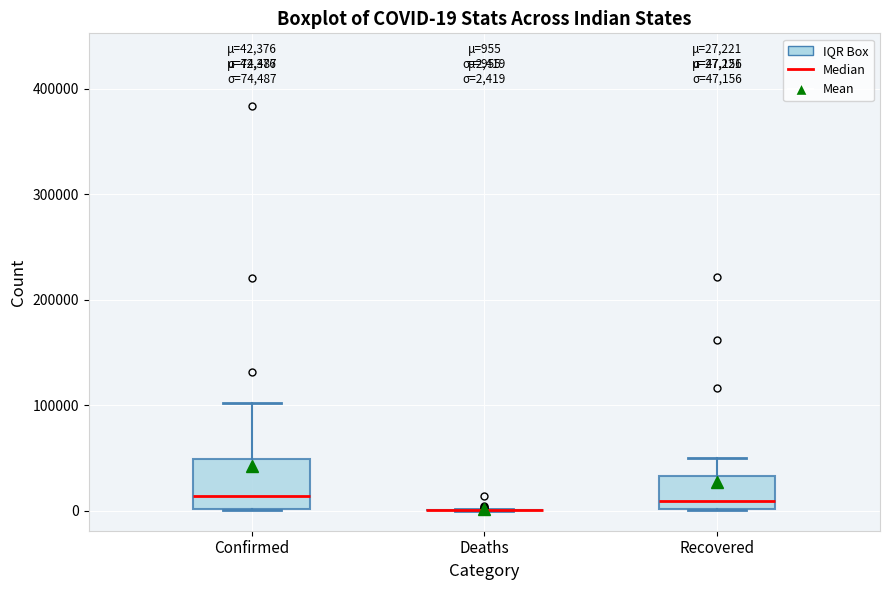

Which box is the tallest, from its lower edge to its upper edge?

Confirmed